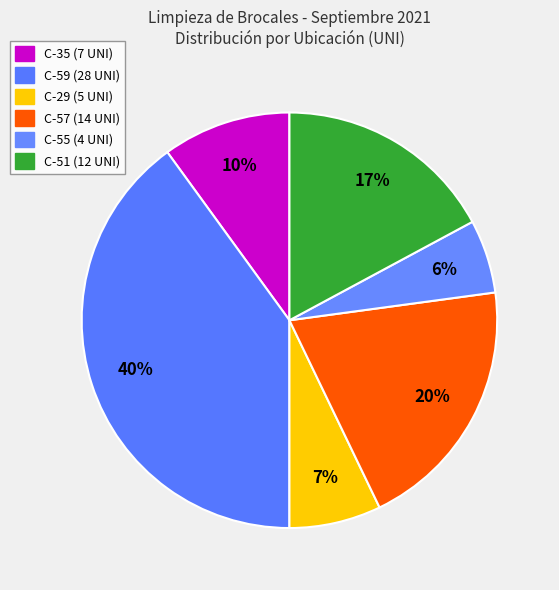

Does C-51 account for over 50% of the chart?

No